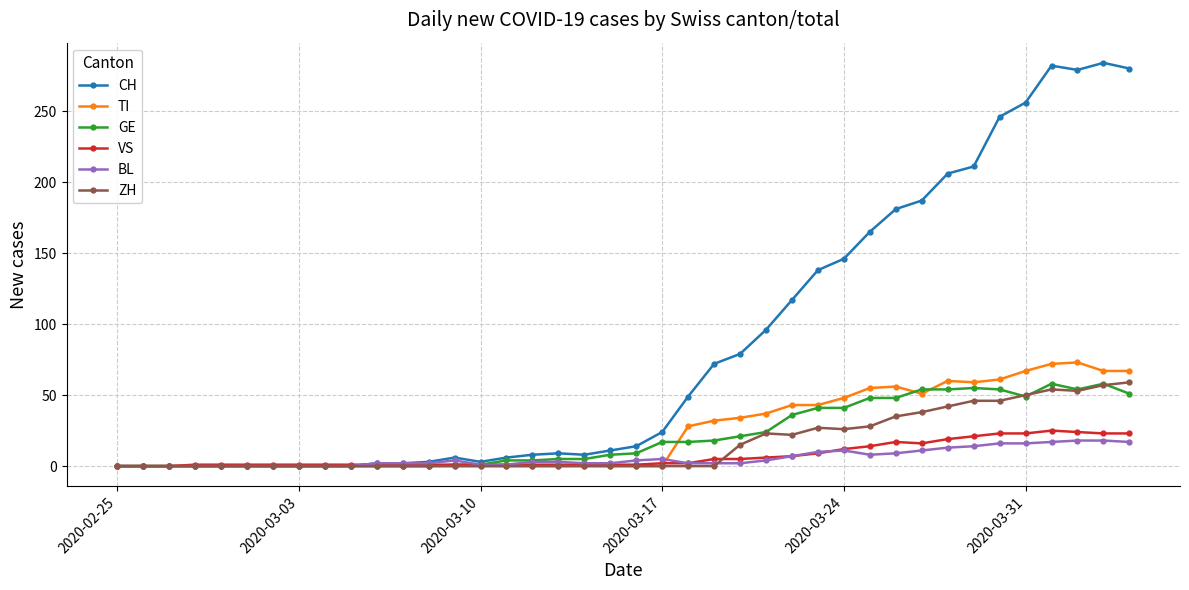

What is the maximum value shown in the chart?

284